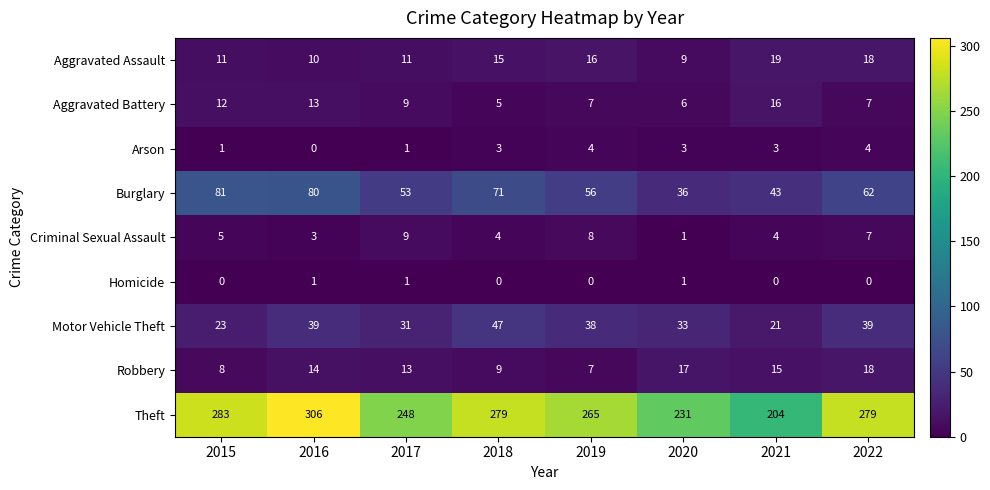

Which series has the largest total across all categories?

Theft